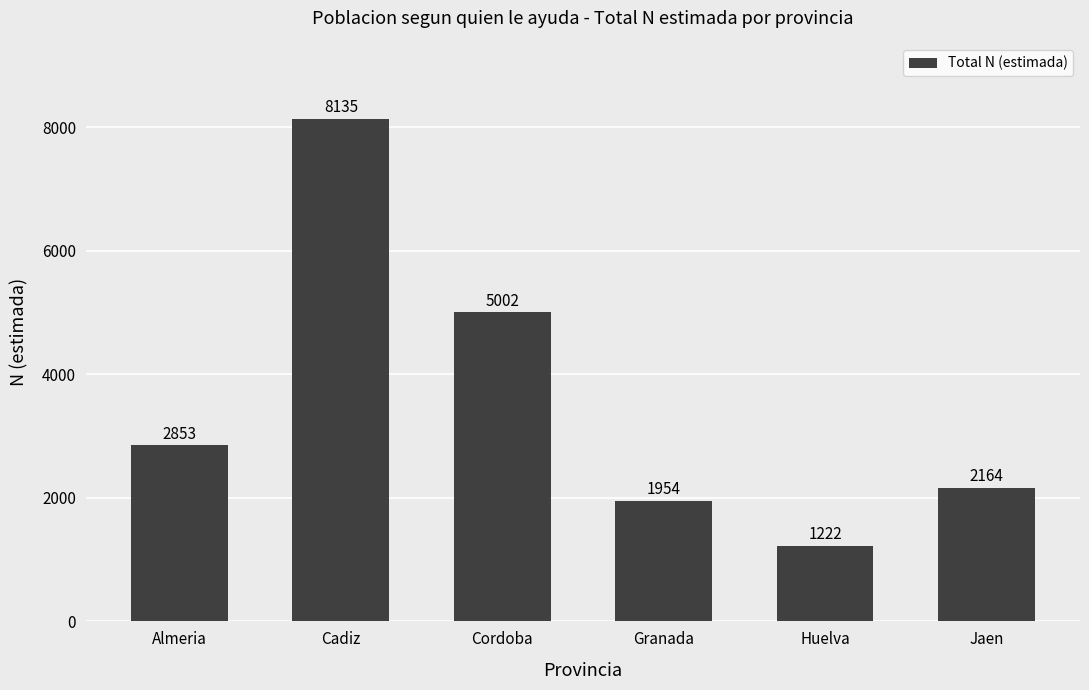

What is the maximum value shown in the chart?

8135